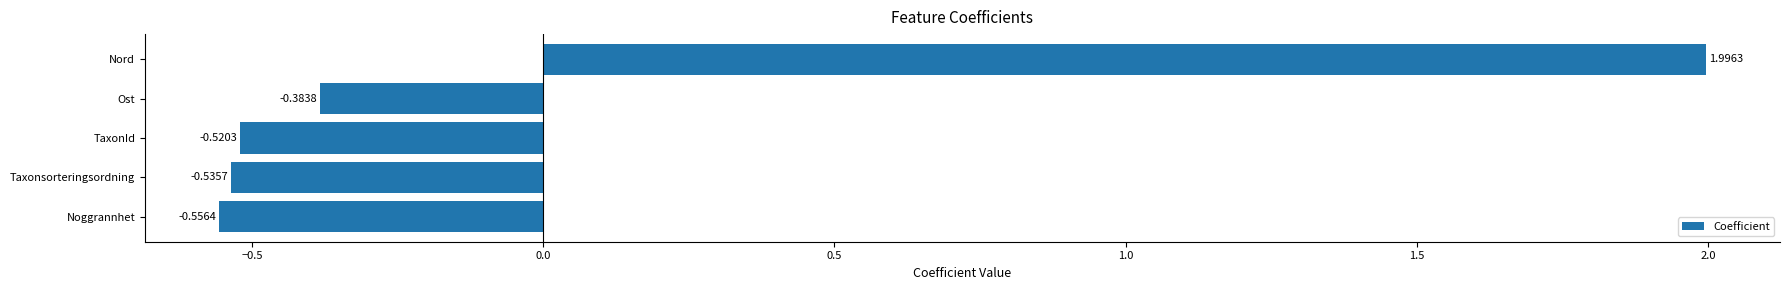

Which category has the highest value across all series?

Nord